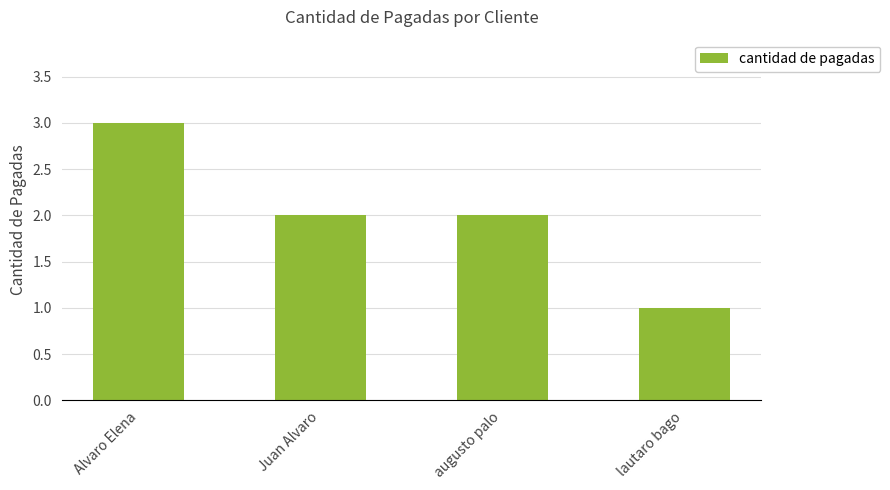

Reading left to right, what are all the values shown in this chart?

3	2	2	1